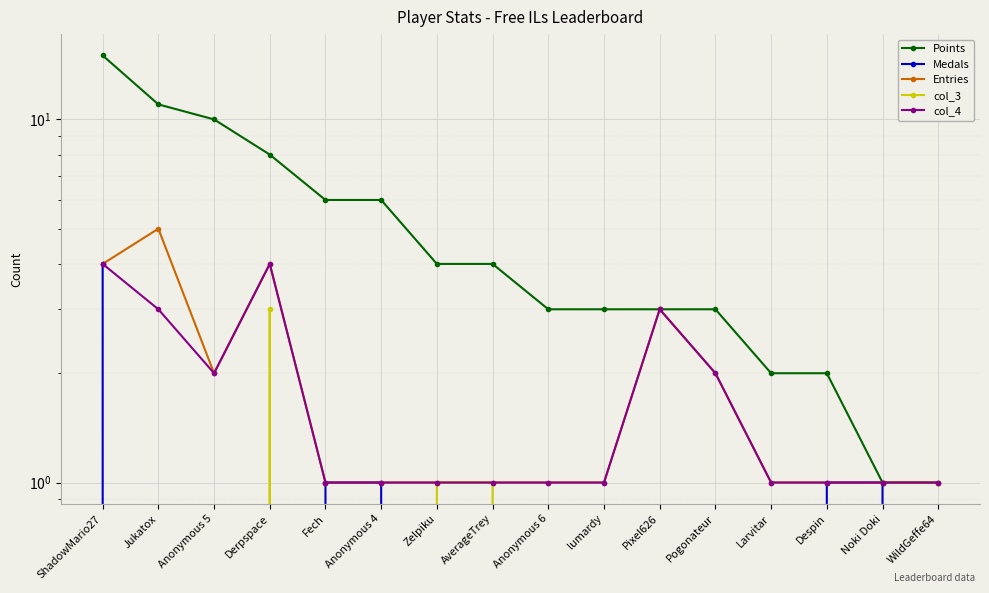

Which series changed the most between Anonymous 6 and Pixel626?

Entries